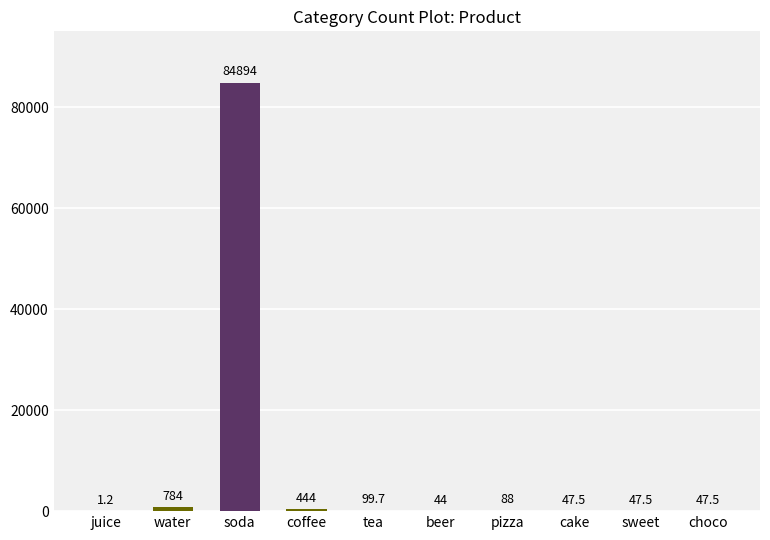

Reading left to right, list all the values displayed in this chart.

1.2	784.0	84894.0	444.0	99.7	44.0	88.0	47.5	47.5	47.5